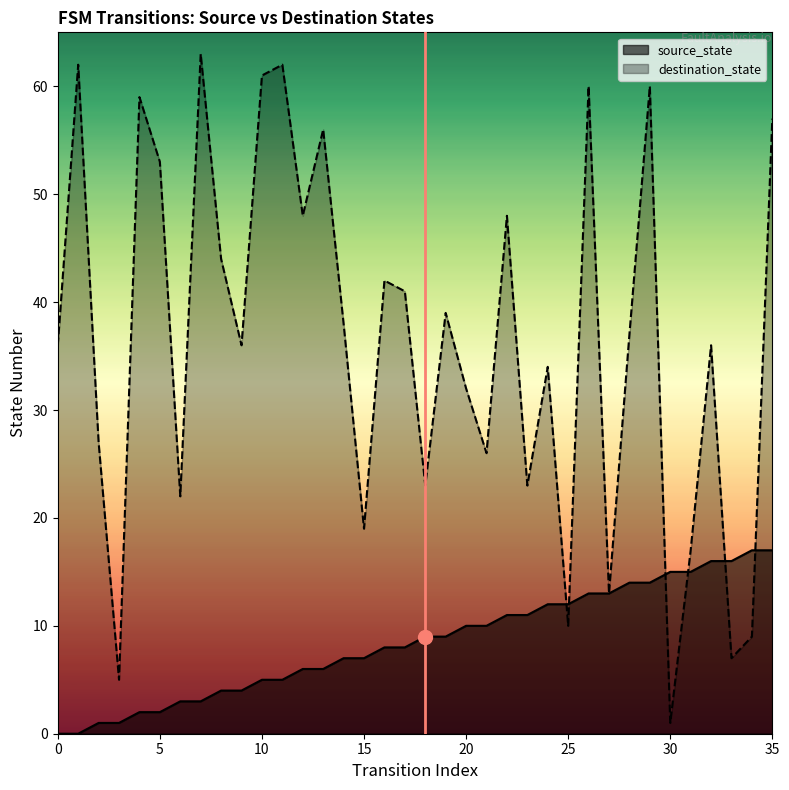

How many values in the destination_state series are below 37?

18